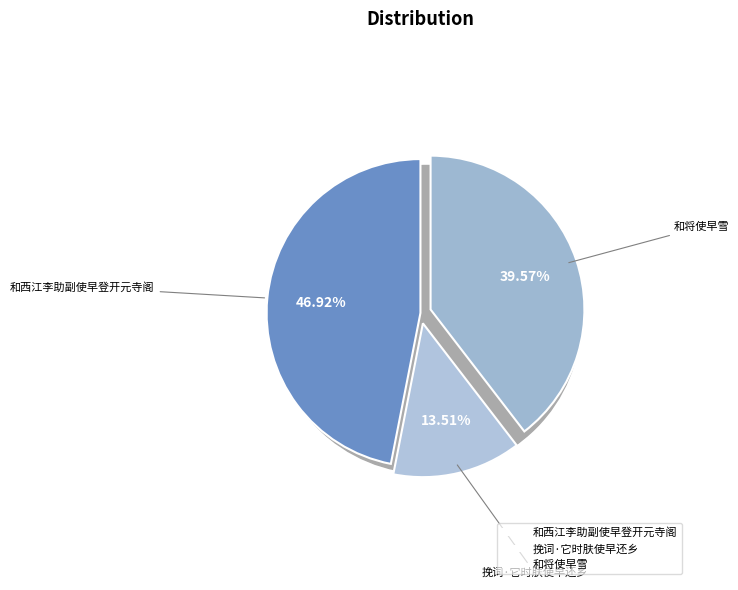

Count the number of slices in the pie.

5